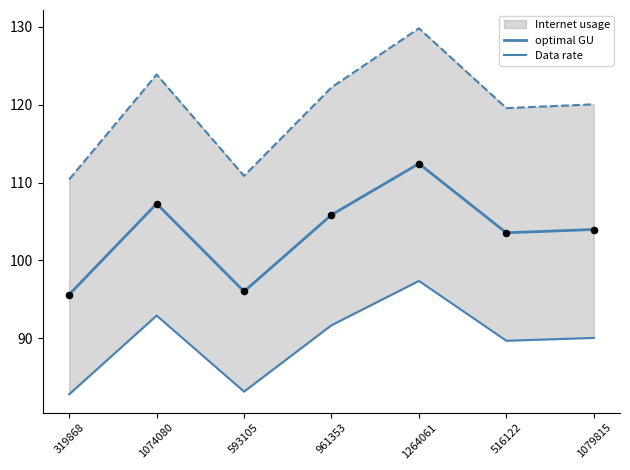

Which series contains the lowest Y value?

Data rate